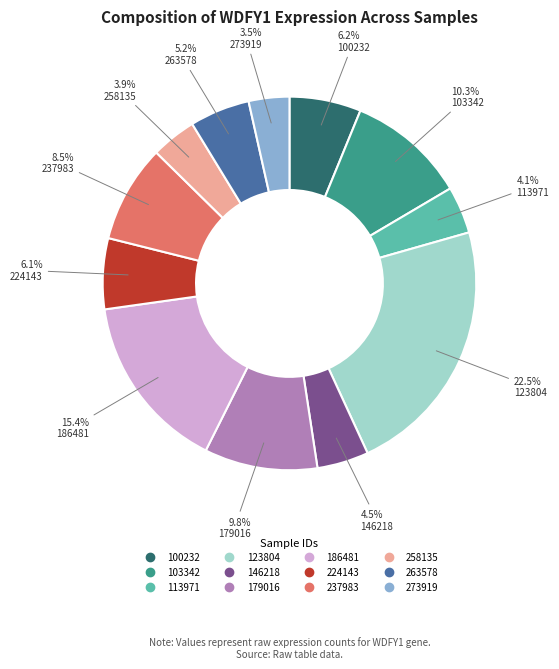

To the nearest percent, what is the combined percentage of 186481 and 224143?

22%